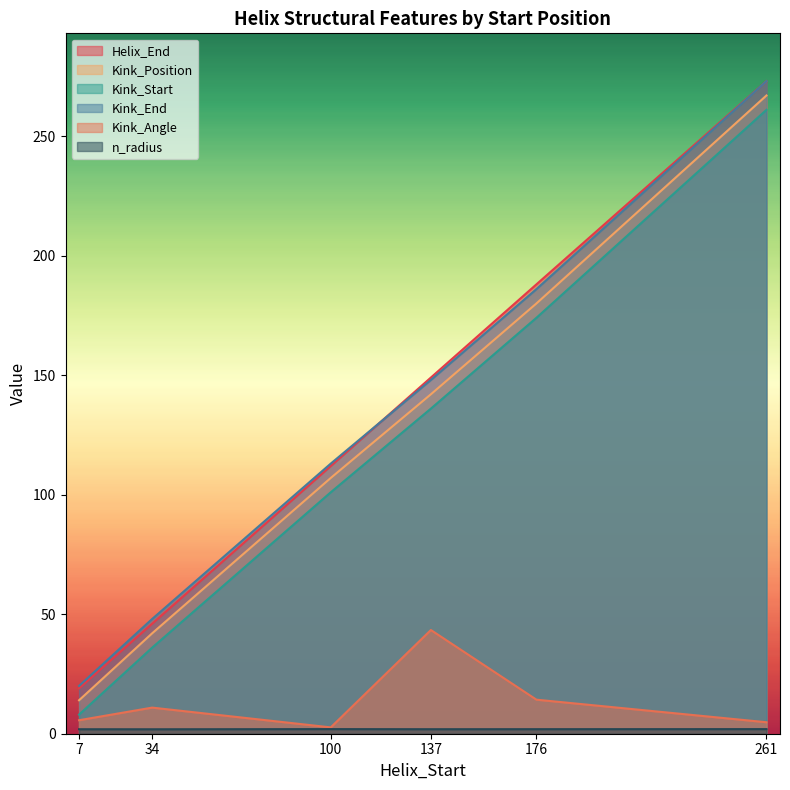

What is the sum of all Kink_End values?

788.0